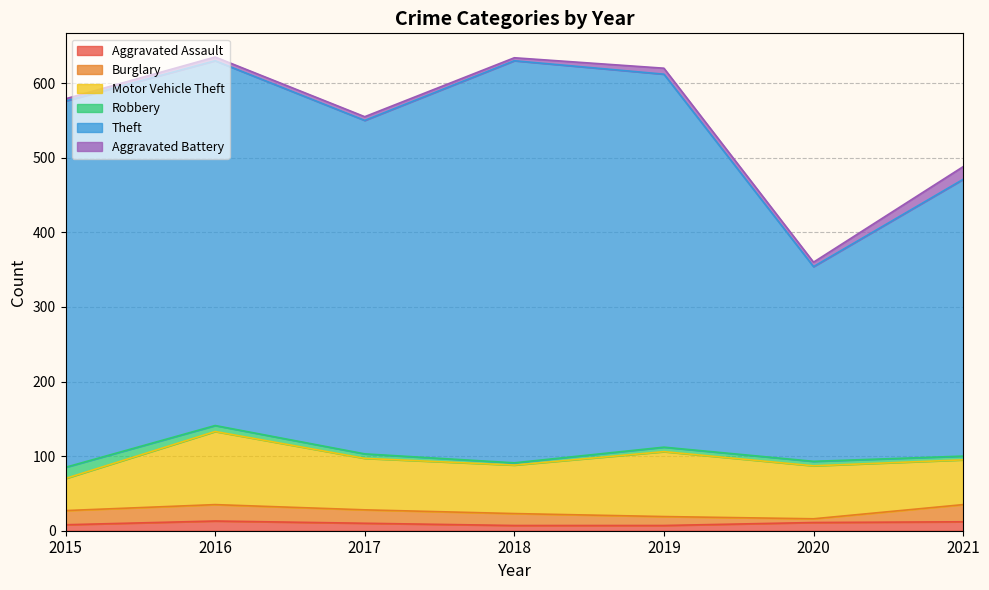

Where is the first local maximum for Aggravated Battery?

2019